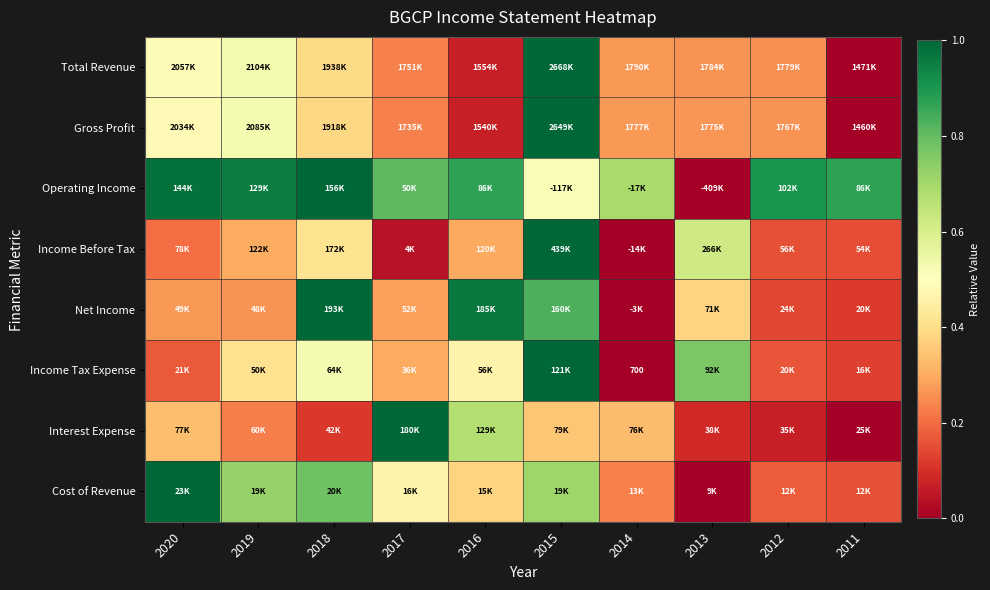

At how many categories does at least one series exceed 0?

10